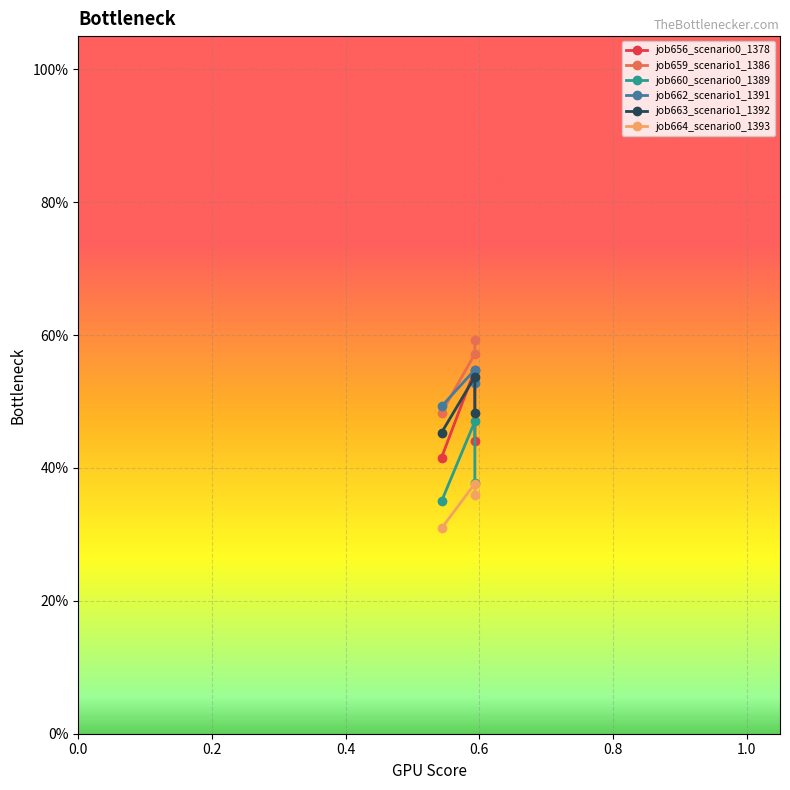

Which has a higher value, 0.4 or 0.0?

0.4